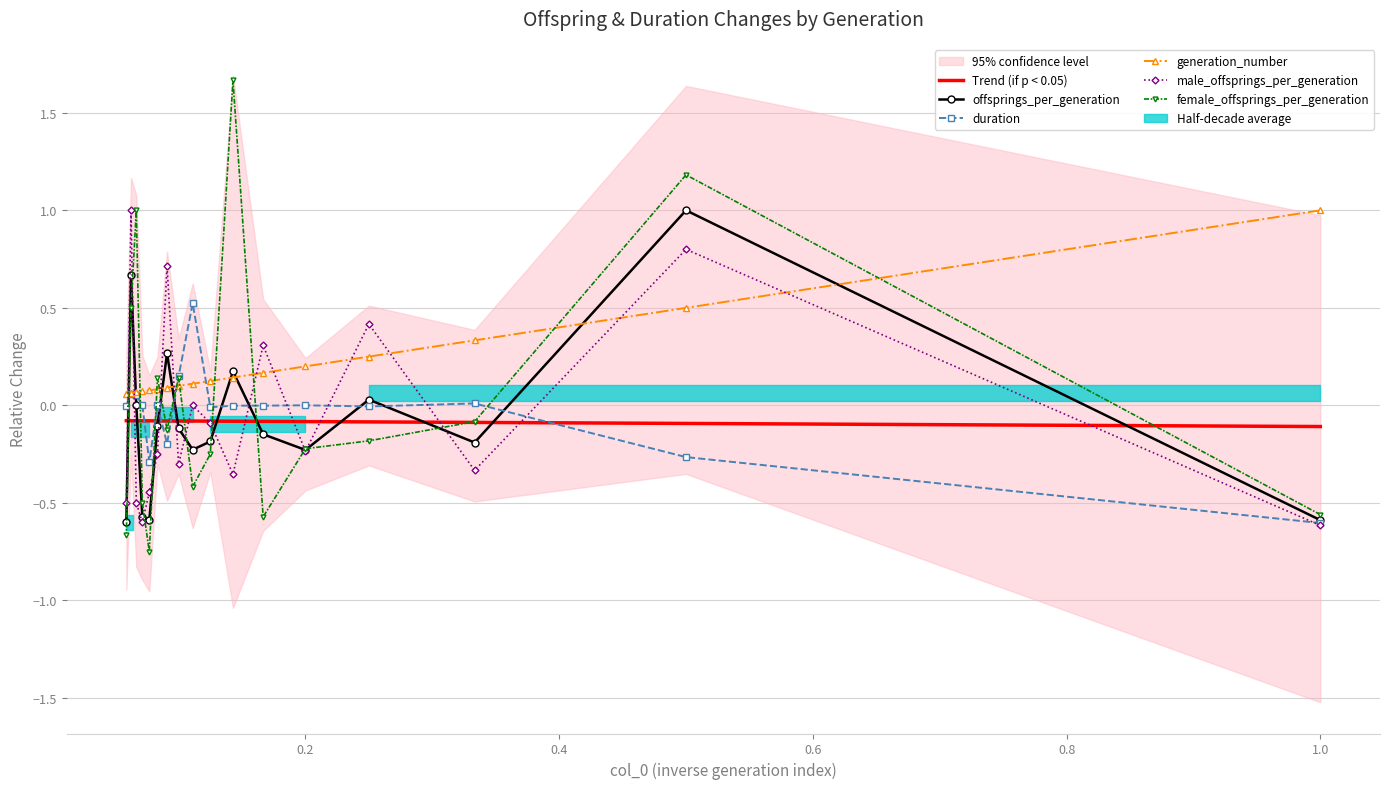

At which label does offsprings_per_generation first exceed 0?

2